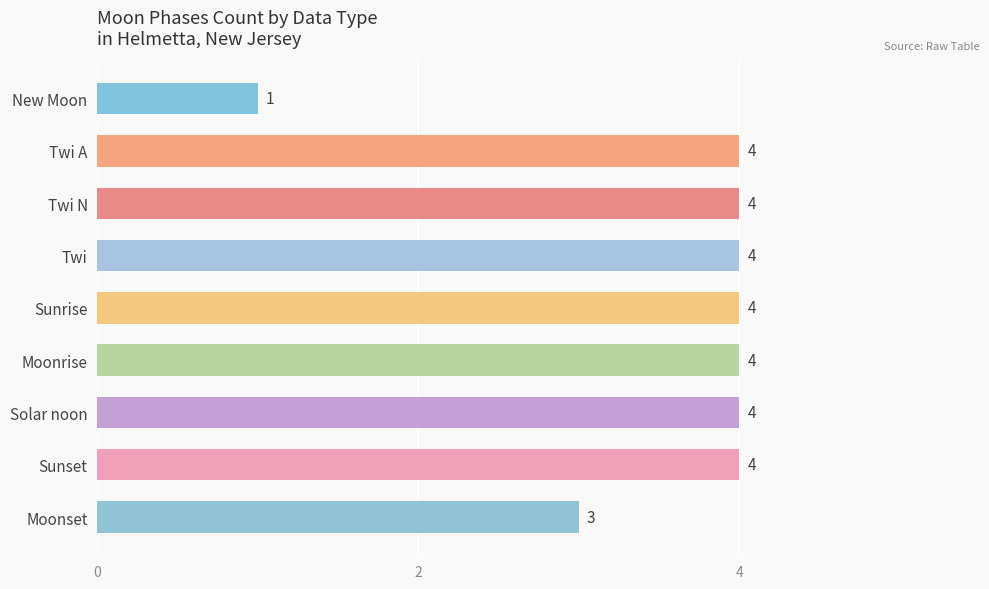

What is the label of the 3rd bar from the top?

Twi N